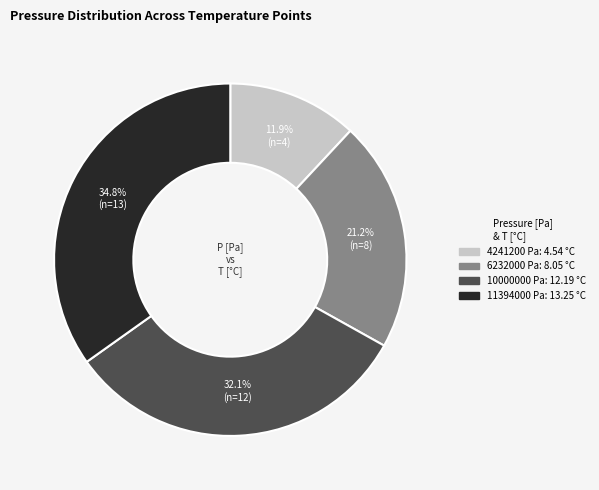

Does 11394000 Pa account for over 50% of the chart?

No